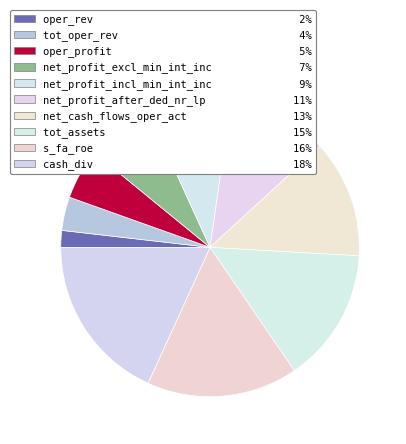

How many segments does this pie chart have?

10